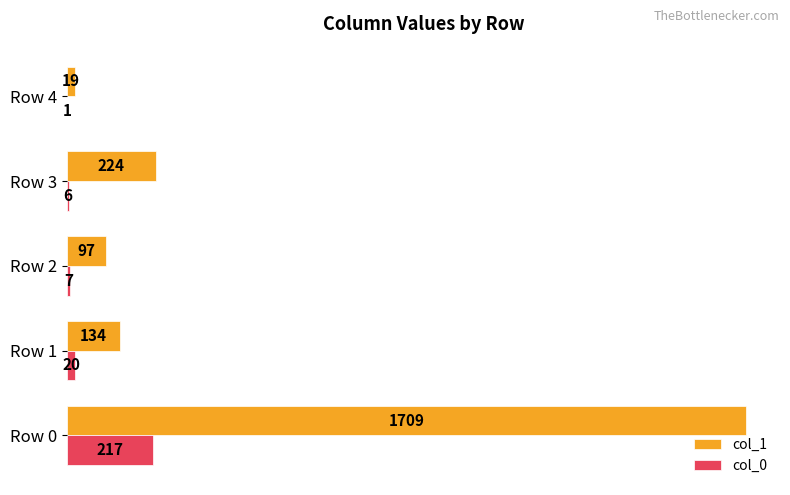

What is the highest value of the col_0 series?

217